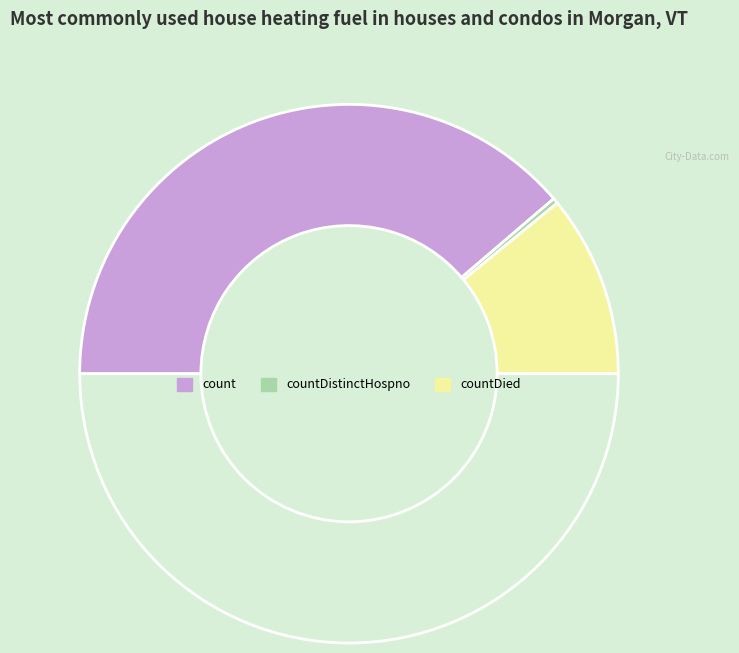

How many segments does this pie chart have?

4